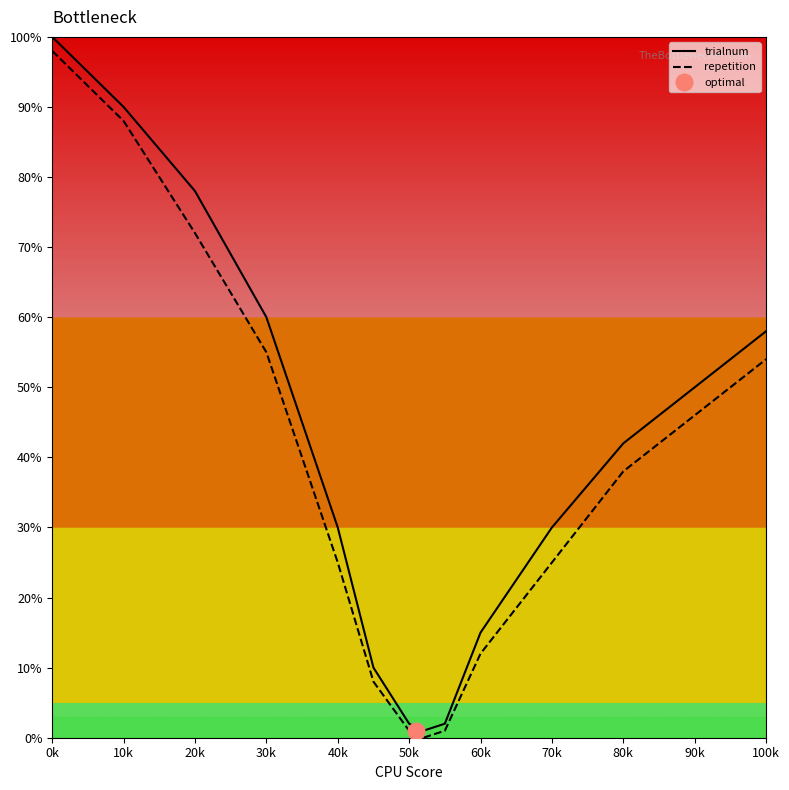

How many values in the trialnum series are below 42?

7